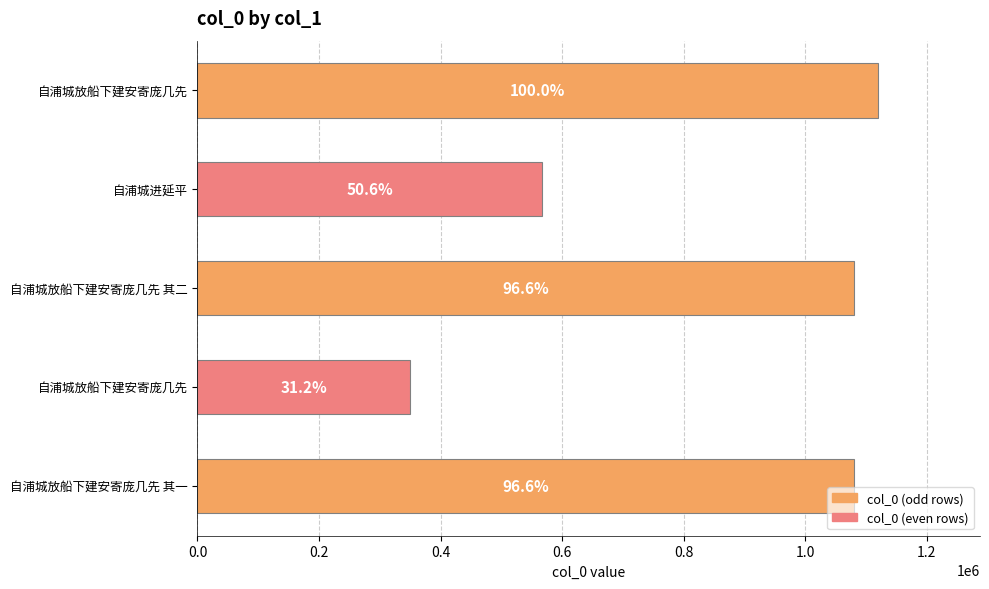

Does the chart contain any negative values?

No